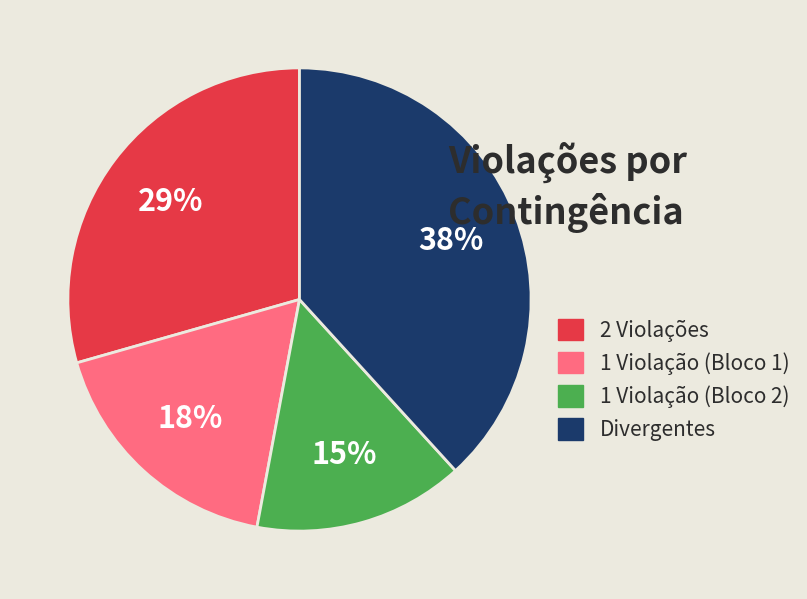

Is it true that 1 Violação (Bloco 2) is 15% of the pie?

True